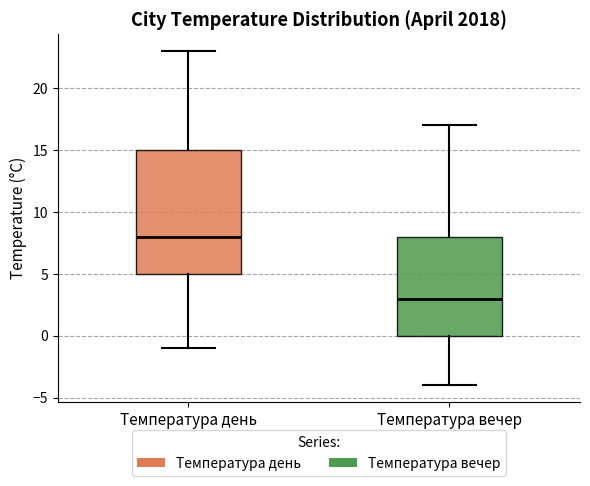

Which box has the highest median line?

Температура день